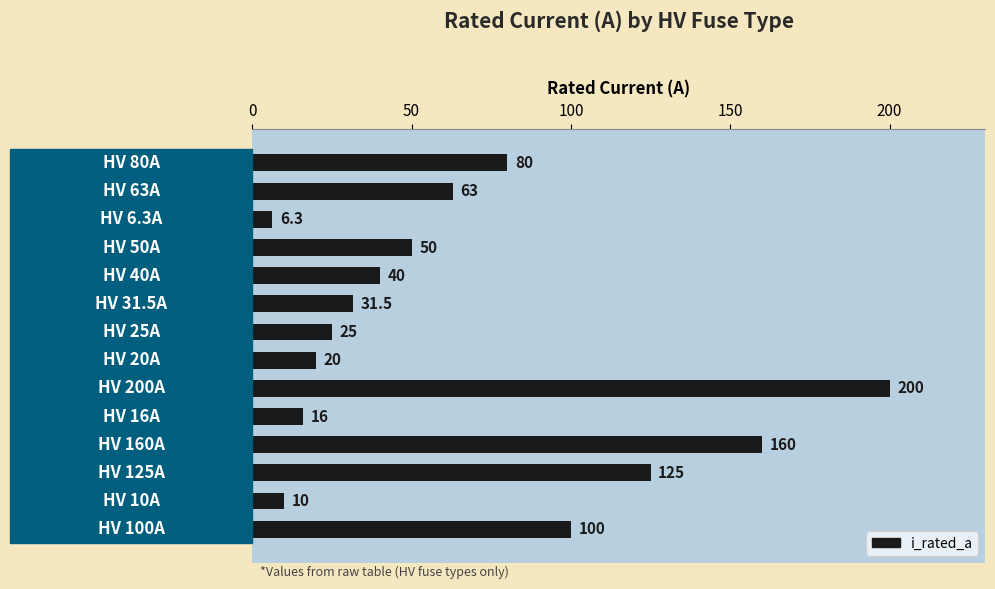

What is the greatest value displayed?

200.0